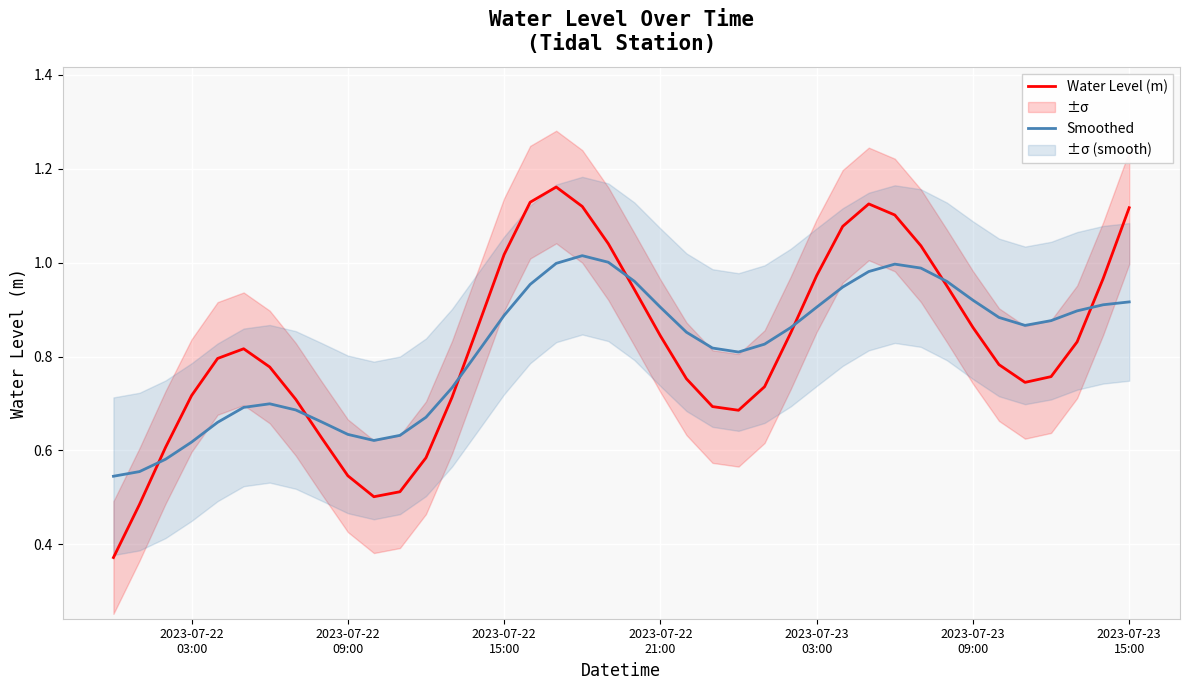

Reading left to right, extract all data points from this chart.

Water Level (m): 0.4	0.5	0.6	0.7	0.8	0.8	0.8	0.7	0.6	0.5	0.5	0.5	0.6	0.7	0.9	1.0	1.1	1.2	1.1	1.0	0.9	0.8	0.8	0.7	0.7	0.7	0.8	1.0	1.1	1.1	1.1	1.0	1.0	0.9	0.8	0.7	0.8	0.8	1.0	1.1
Smoothed: 0.5	0.6	0.6	0.6	0.7	0.7	0.7	0.7	0.7	0.6	0.6	0.6	0.7	0.7	0.8	0.9	1.0	1.0	1.0	1.0	1.0	0.9	0.9	0.8	0.8	0.8	0.9	0.9	0.9	1.0	1.0	1.0	1.0	0.9	0.9	0.9	0.9	0.9	0.9	0.9